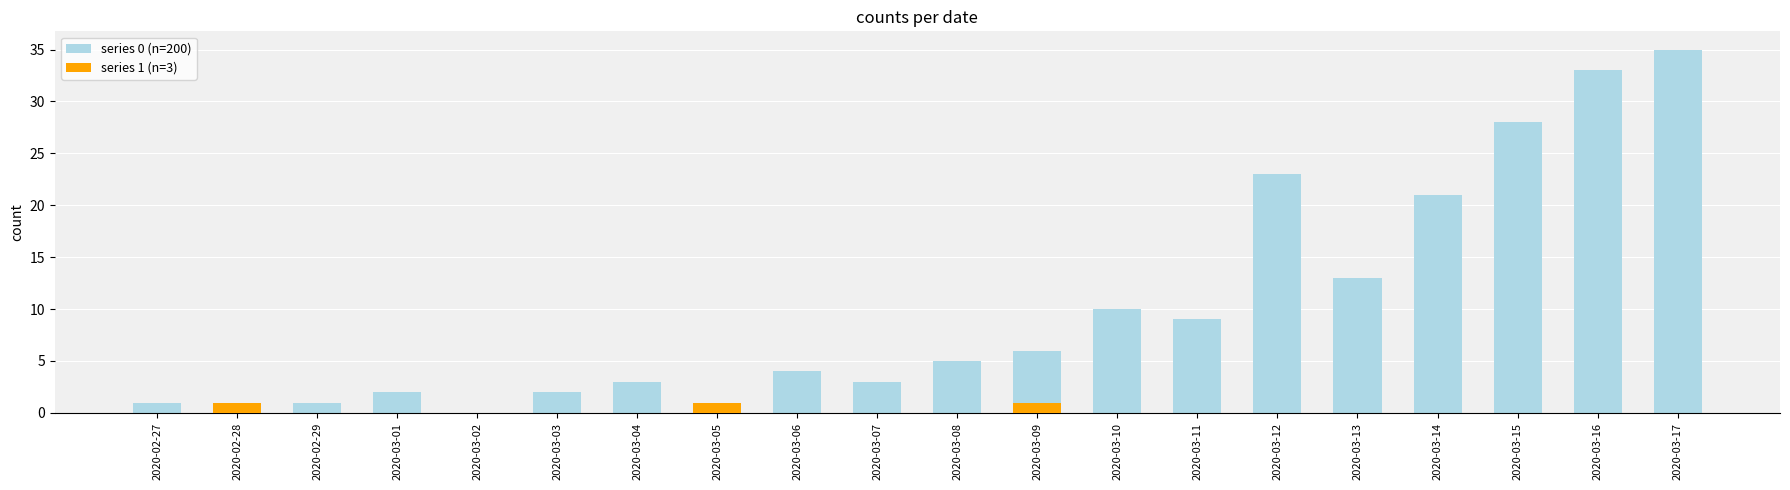

How many series are shown in this chart?

2